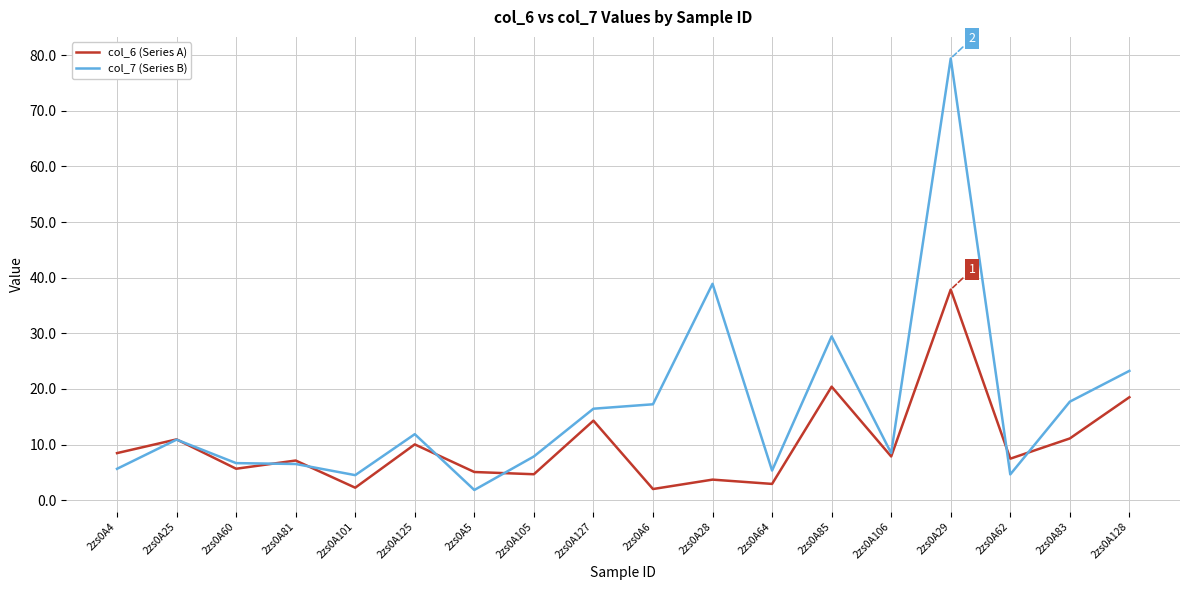

Which series changed the most between 2zs0A81 and 2zs0A28?

col_7 (Series B)